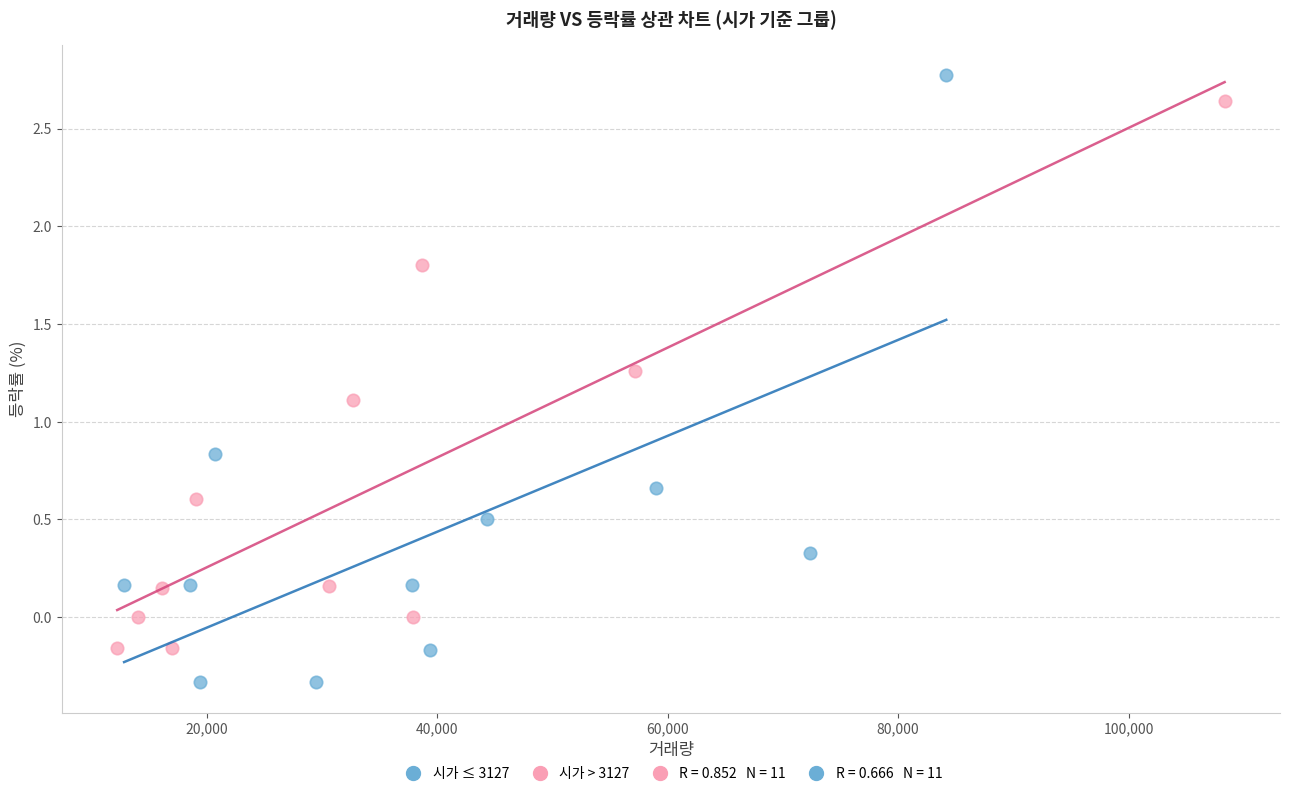

Which series has the widest spread of Y values?

시가 ≤ 3127